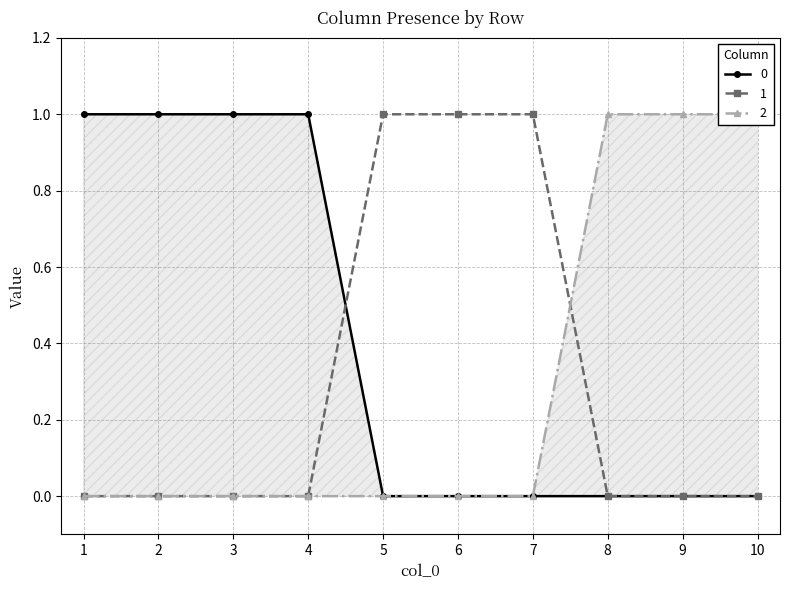

How many times do 2 and 1 cross each other?

1